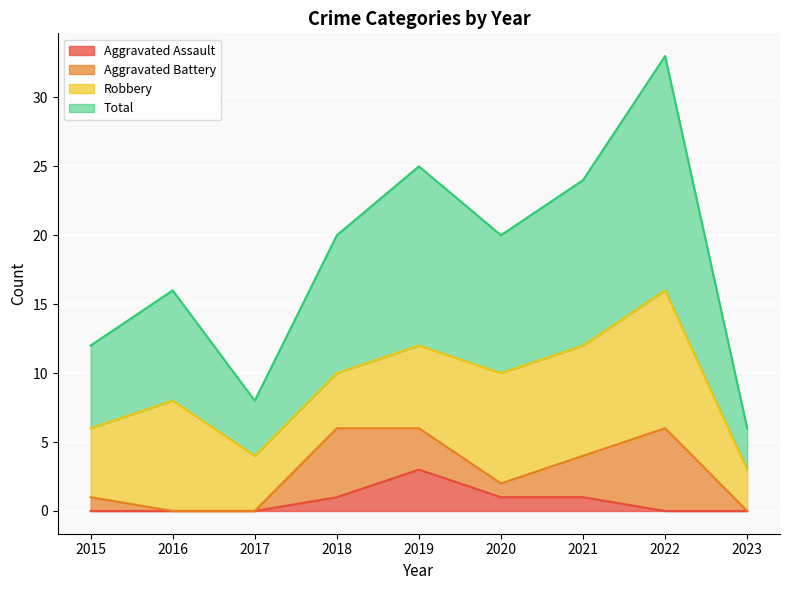

At which label does Total reach its minimum?

2023